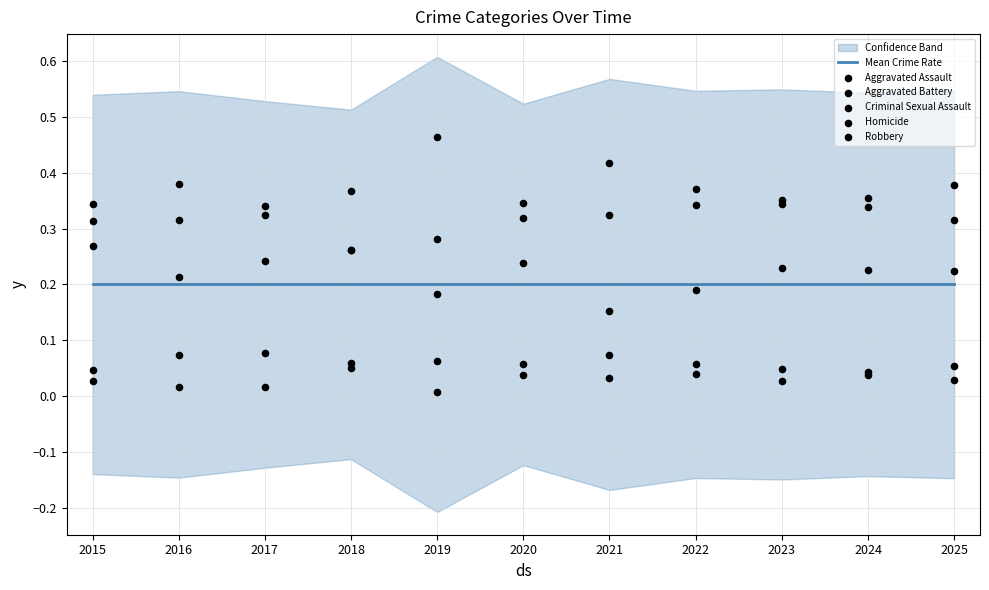

Which series has the largest Y range (max minus min)?

Robbery